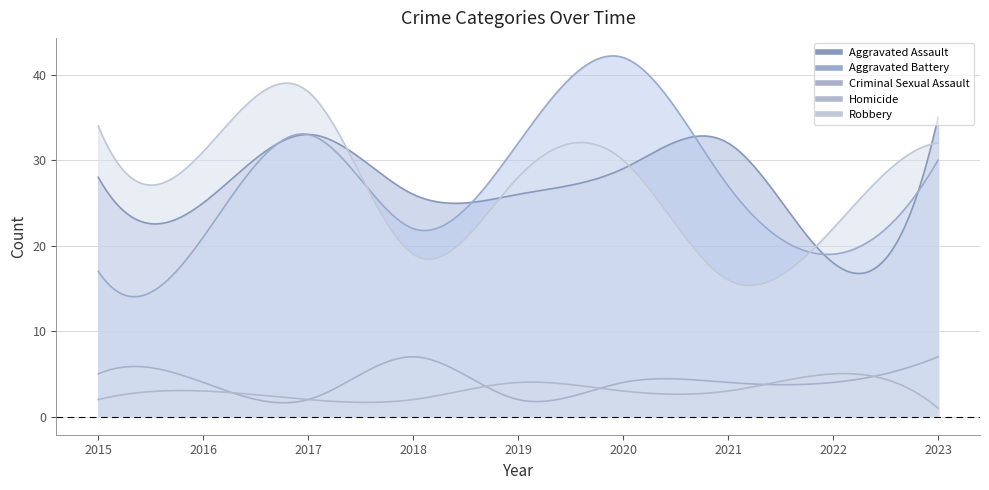

After their last crossing, which series has the higher values: Robbery or Aggravated Battery?

Robbery